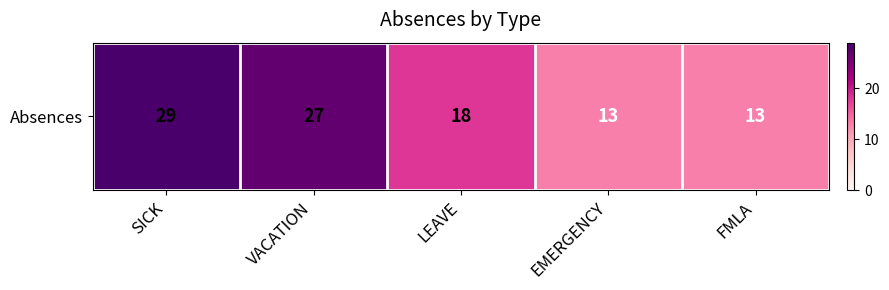

What is the average value?

20